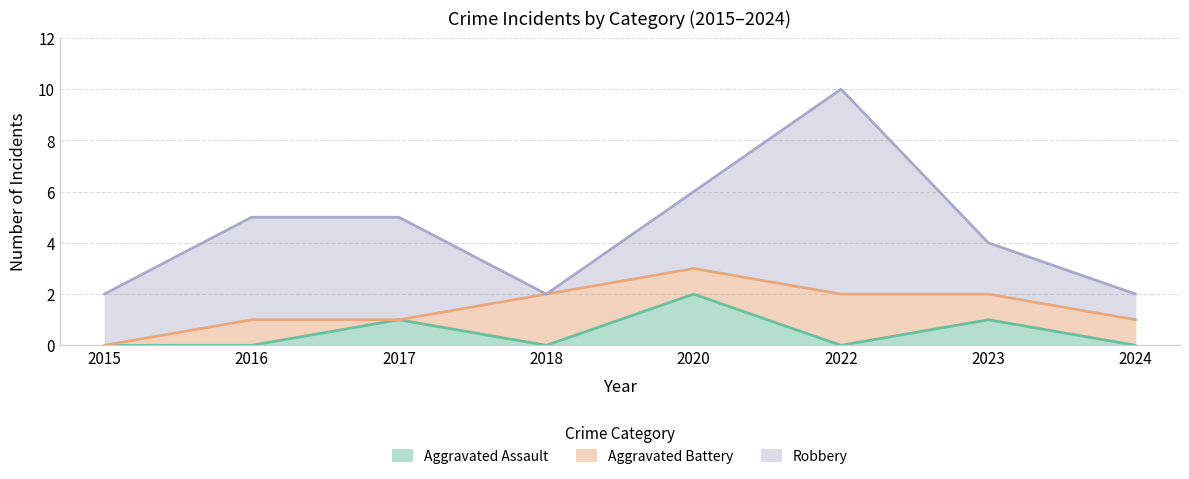

How many Robbery values are between 2 and 4?

5